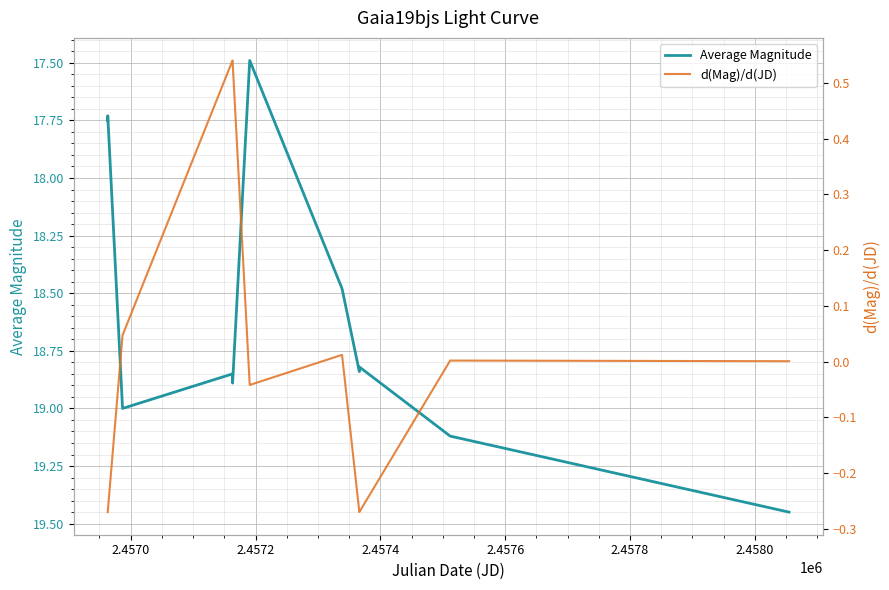

How many values in the Average Magnitude series exceed 18?

8